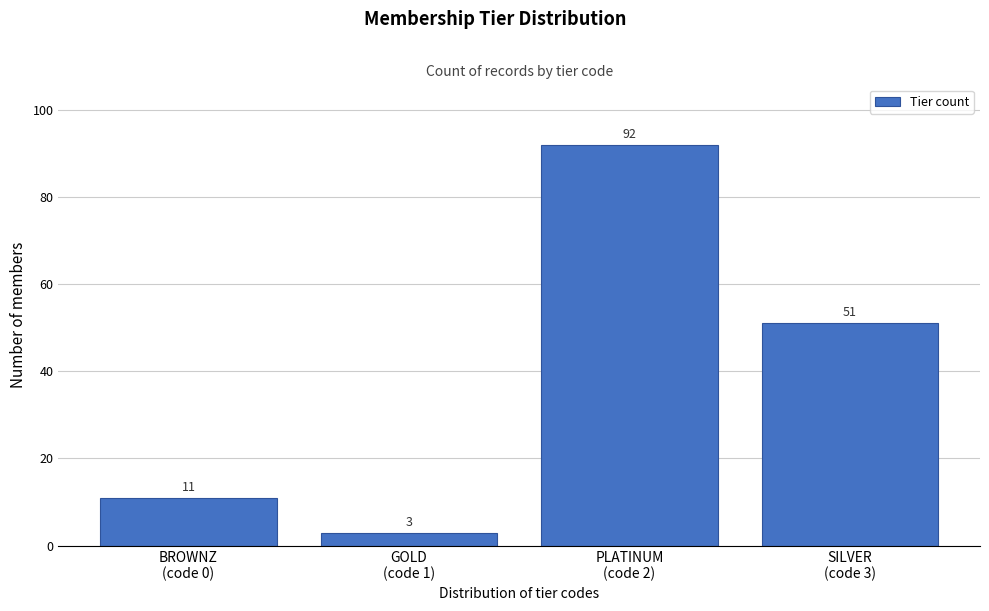

What is the sum of all values?

157